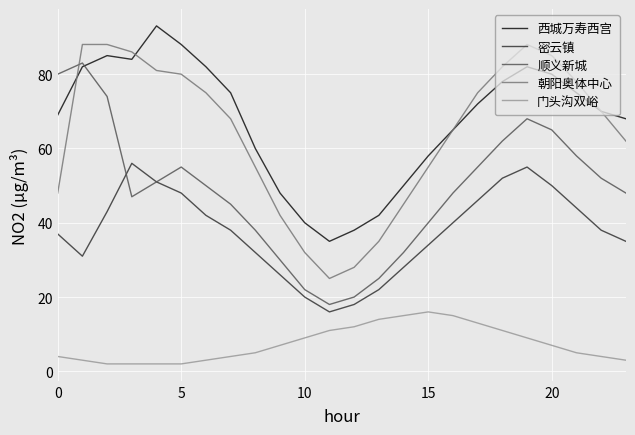

What is the greatest value displayed?

93